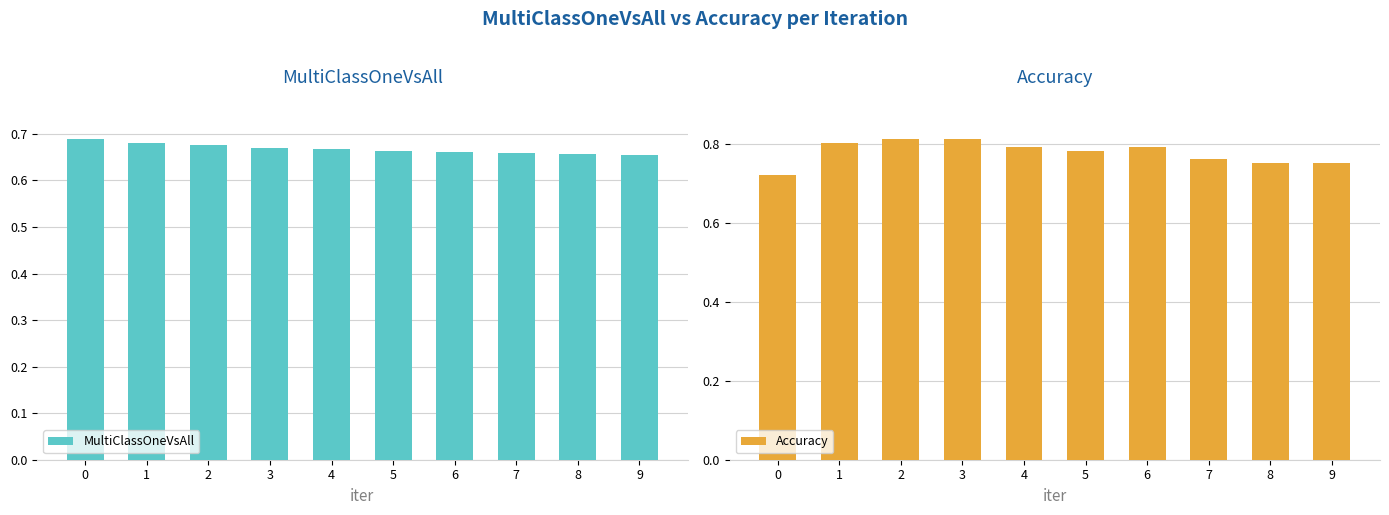

Reading left to right, transcribe all the data shown in this chart.

MultiClassOneVsAll: 0=0.7	1=0.7	2=0.7	3=0.7	4=0.7	5=0.7	6=0.7	7=0.7	8=0.7	9=0.7
Accuracy: 0=0.7	1=0.8	2=0.8	3=0.8	4=0.8	5=0.8	6=0.8	7=0.8	8=0.8	9=0.8